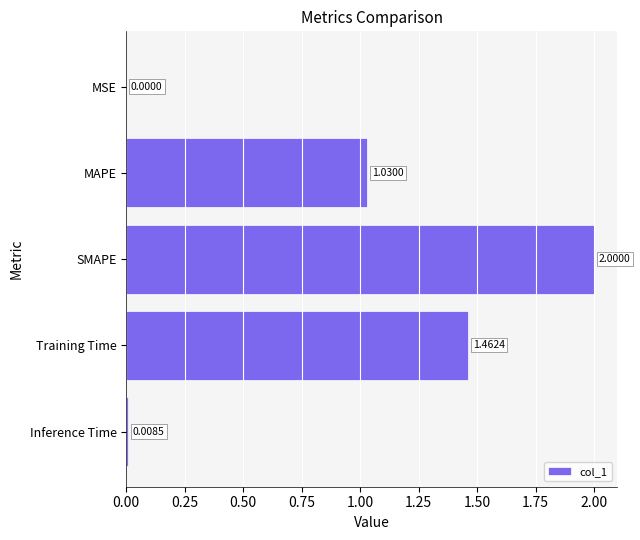

Which label corresponds to the largest value in the chart?

SMAPE